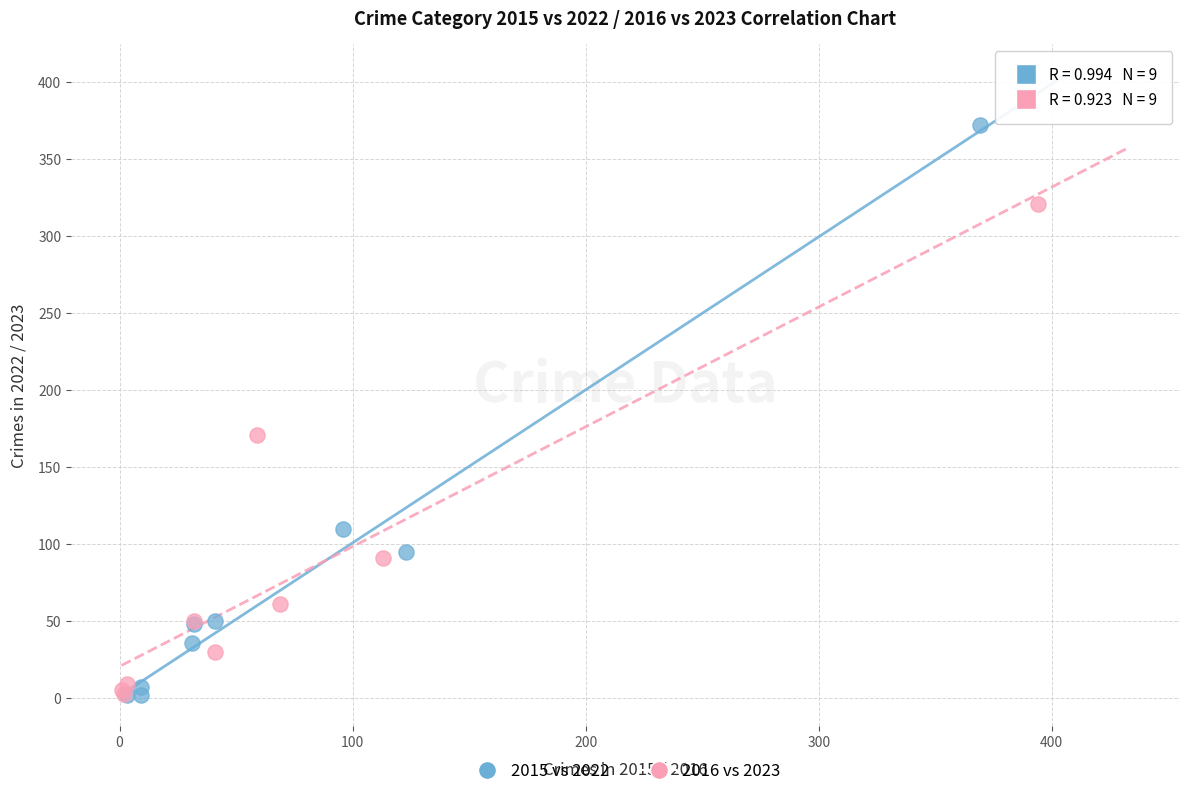

Which series contains the highest Y value?

2015 vs 2022